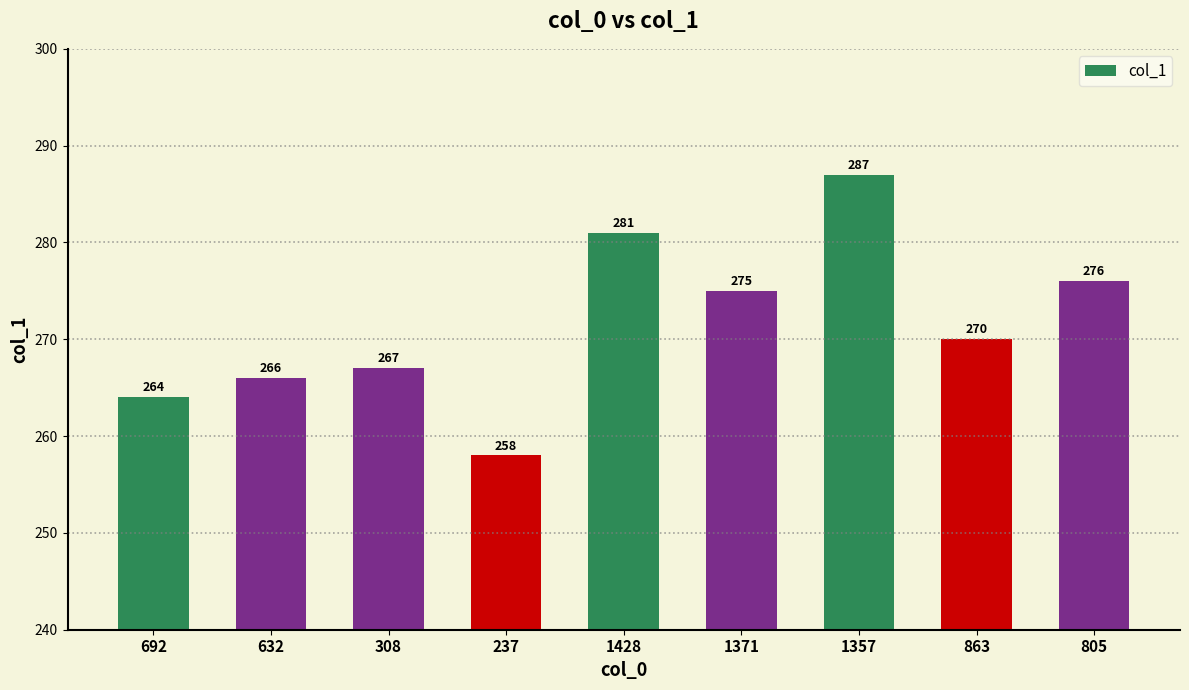

Is it true that the value at 805 is 178?

False